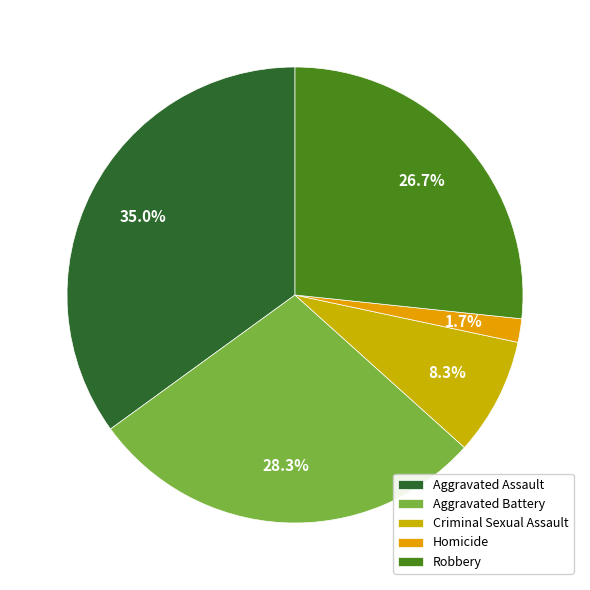

To the nearest percent, what is the difference between the largest and smallest slice percentages?

33%